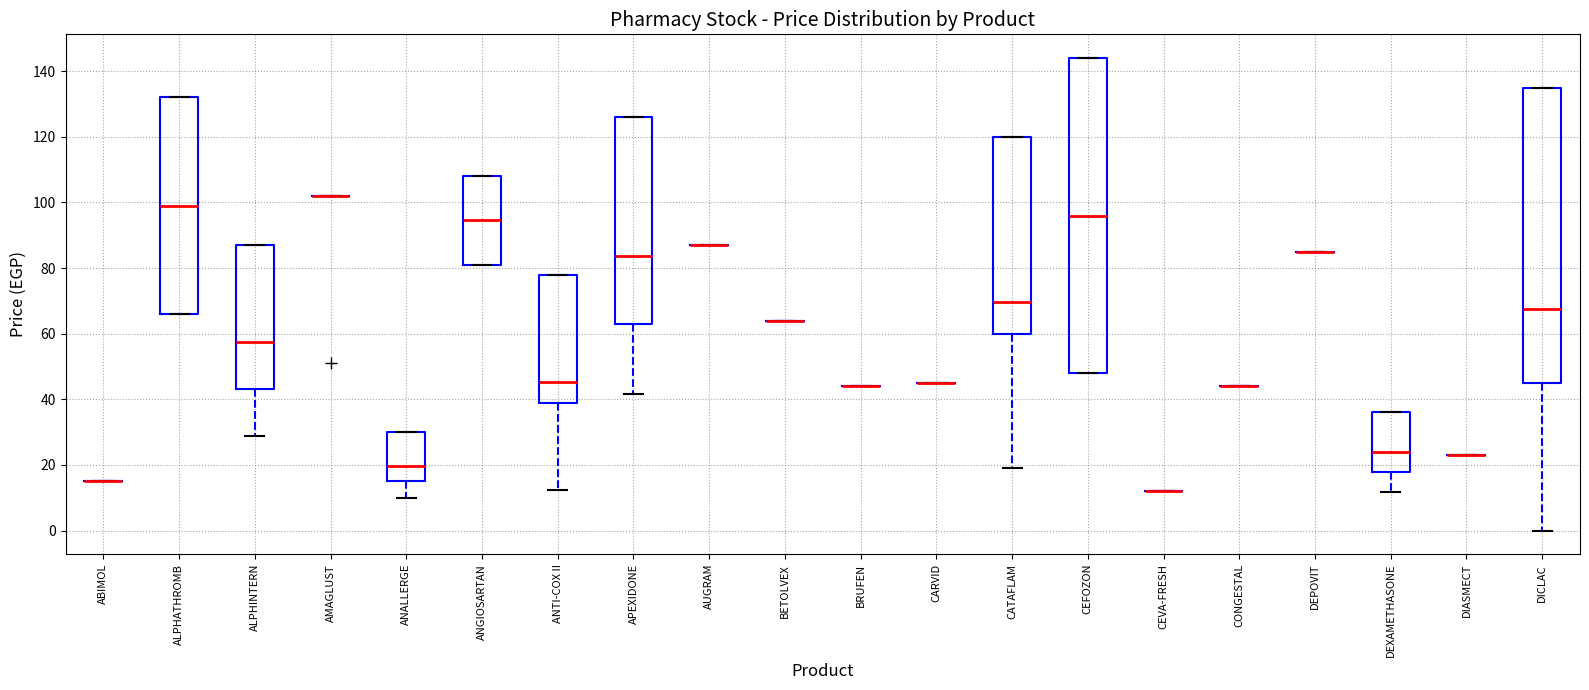

Where does the lower whisker of the box for ANTI-COX II end on the y-axis? The values are not printed on the chart, so give them approximately, as read against the axis.

12